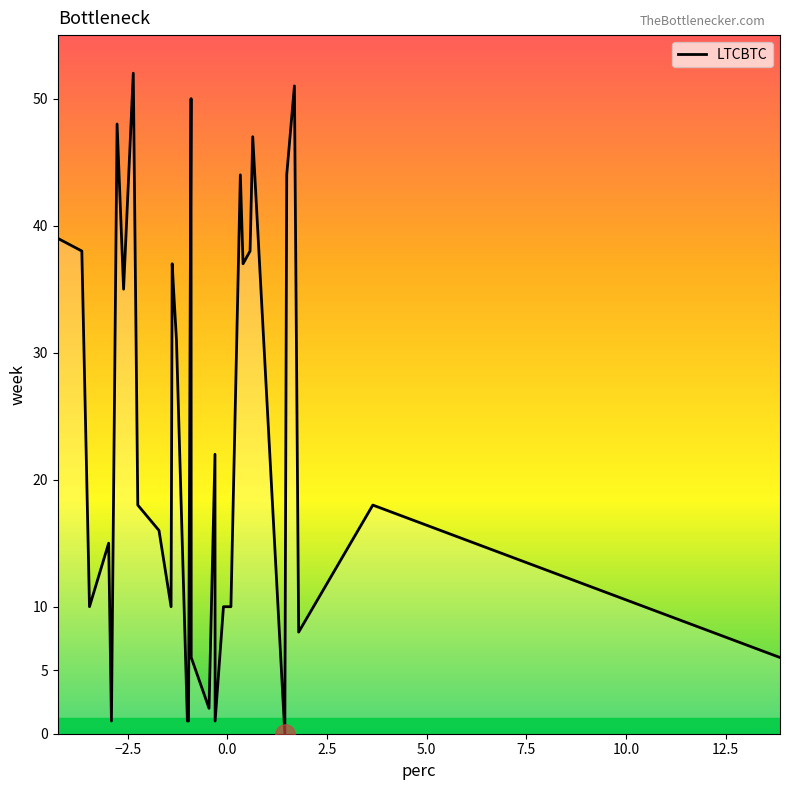

How many lines are shown in the chart?

1